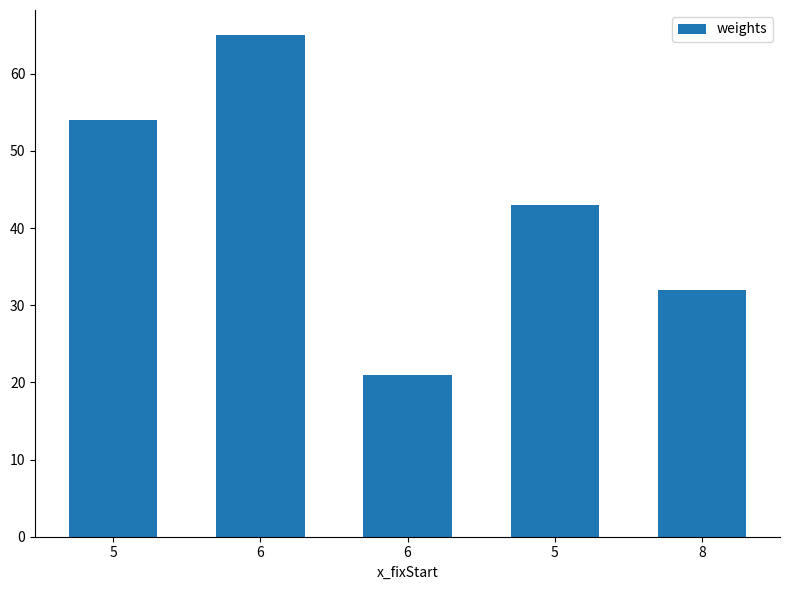

Count the number of data series in this chart.

1